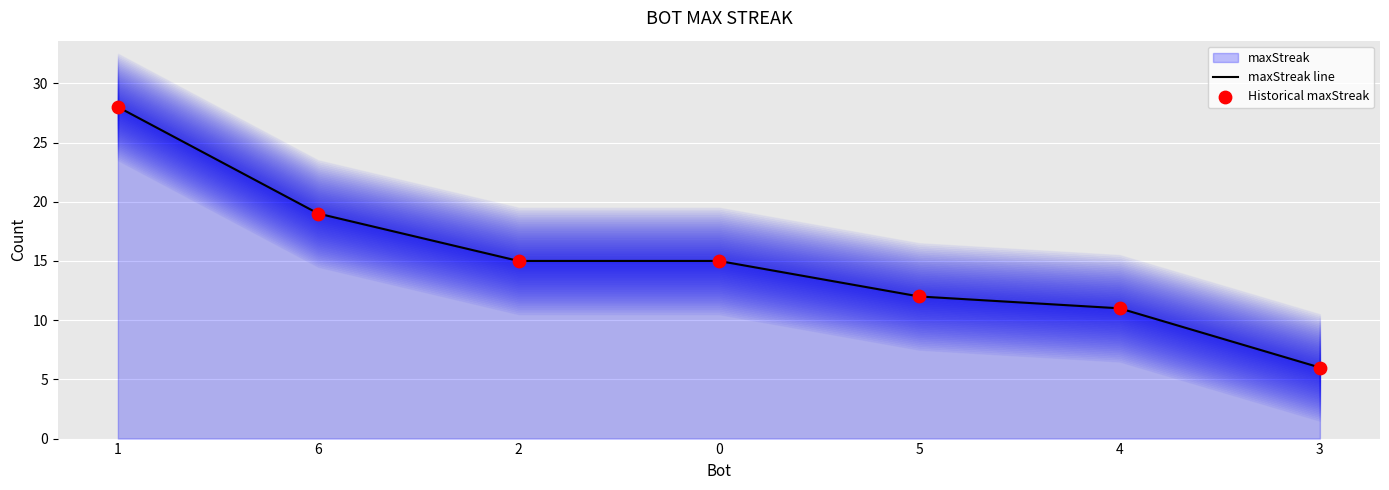

The maxStreak line series shows 15 at 2. True or false?

True